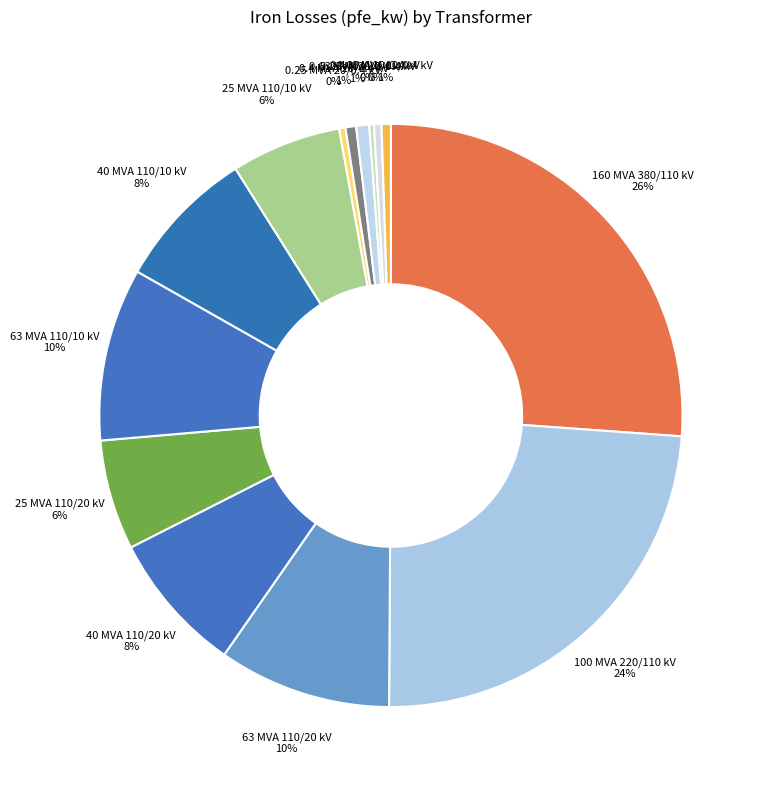

To the nearest percent, what is the difference between the largest and smallest slice percentages?

26%